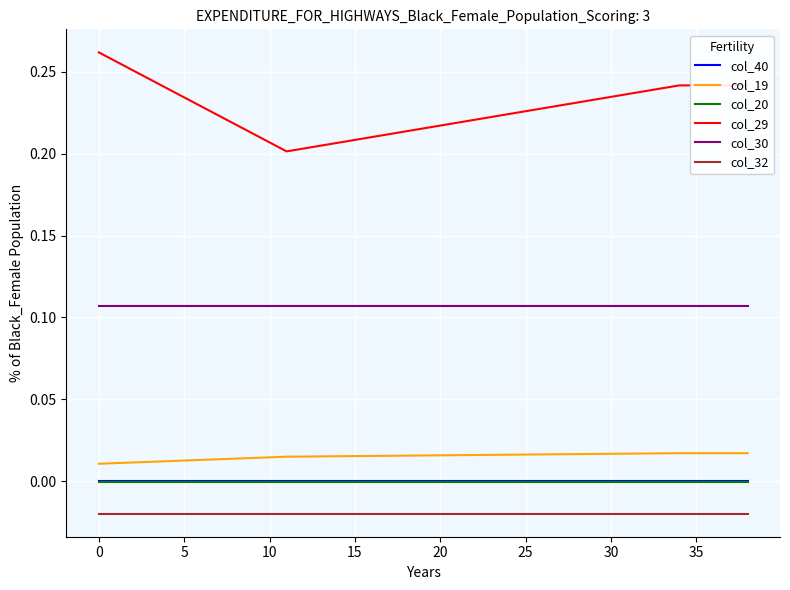

Which series has the largest total across all categories?

col_29